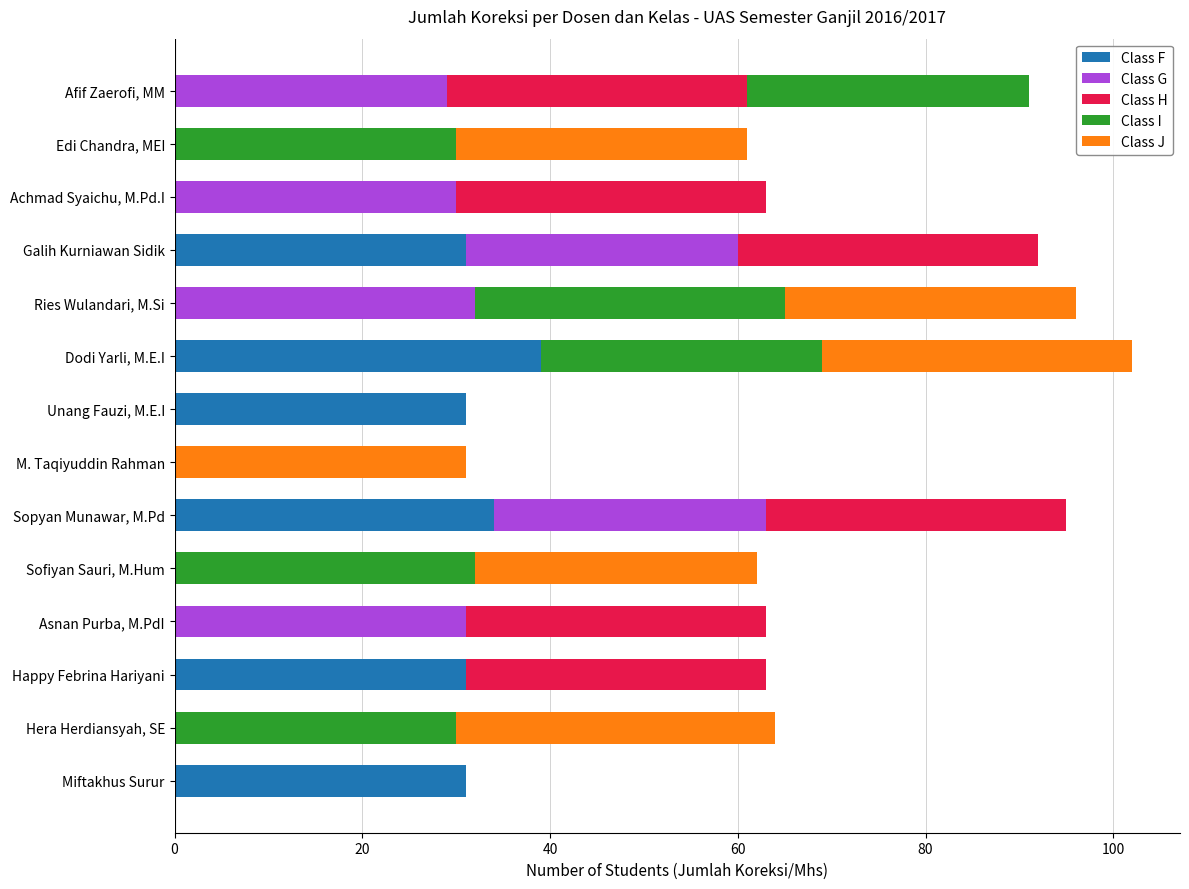

What is the total value across all series at Unang Fauzi, M.E.I?

31